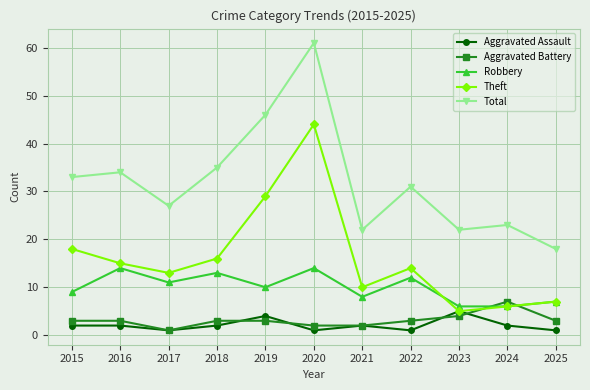

How many lines are shown in the chart?

5